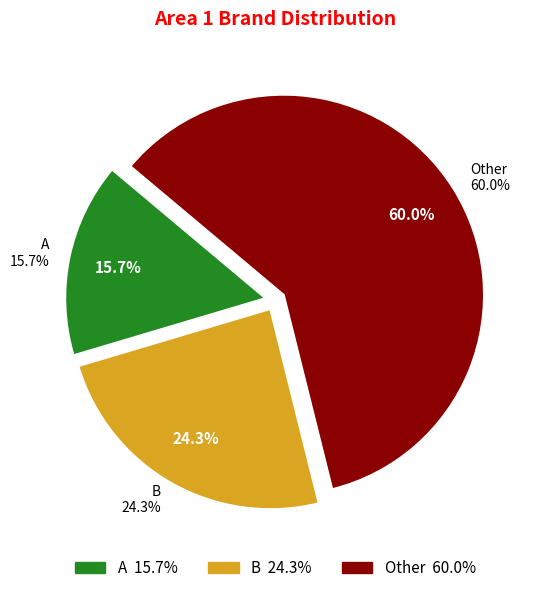

To the nearest percent, what is the combined percentage of A and B?

40%